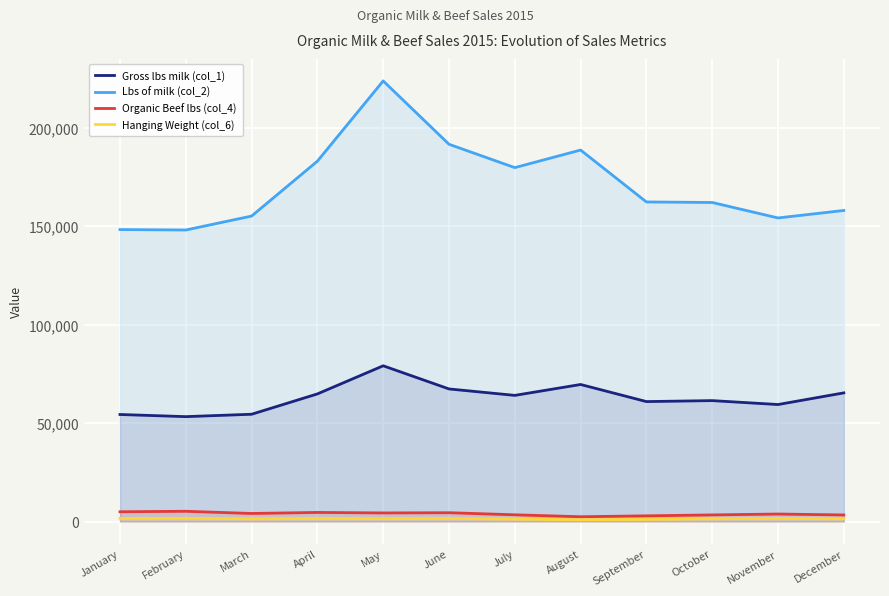

What is the value of the Hanging Weight (col_6) point at the 12th from the left?

1388.0